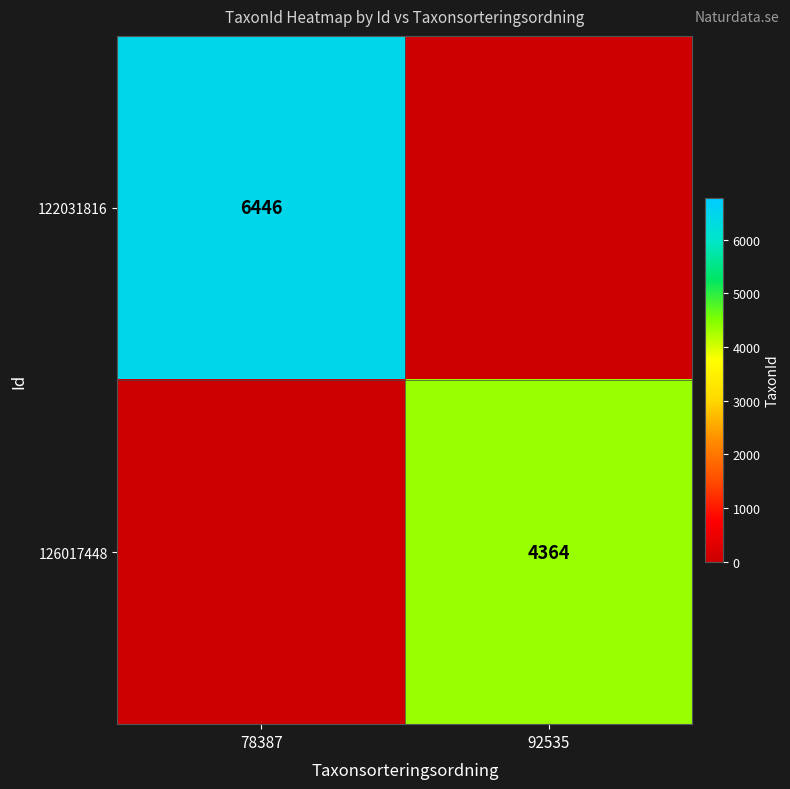

Which has a higher value, 92535 or 78387?

78387